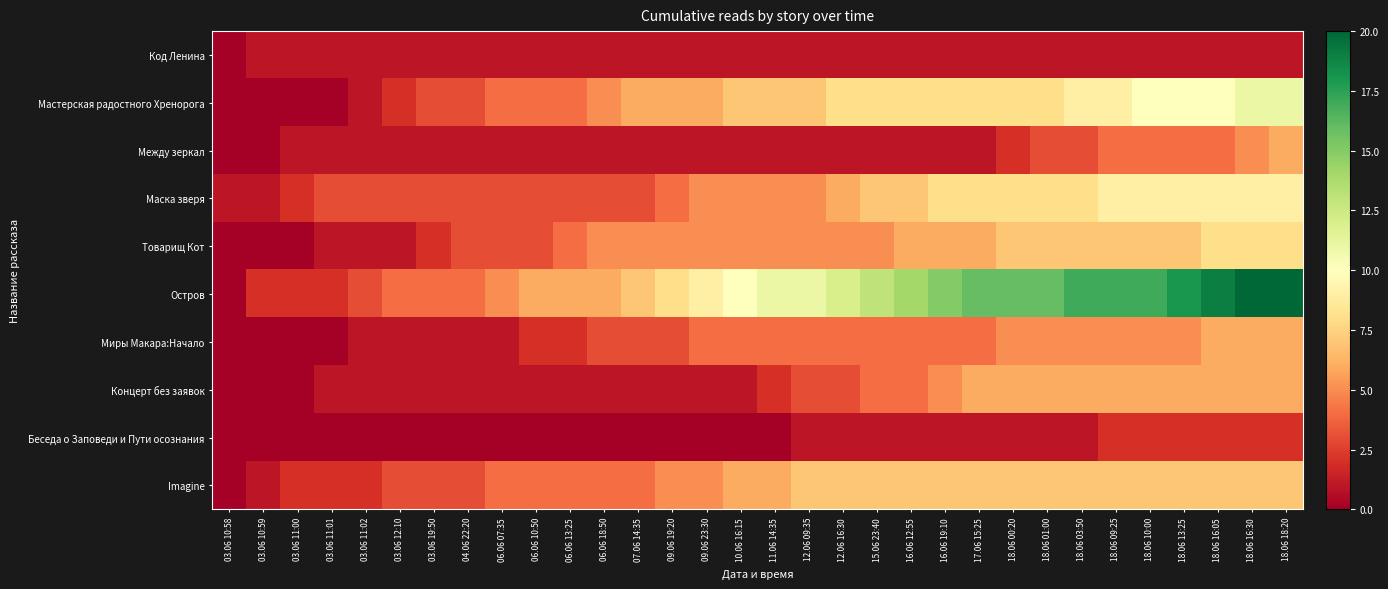

What is the spread (max minus min) of values at 03.06 11:02?

3